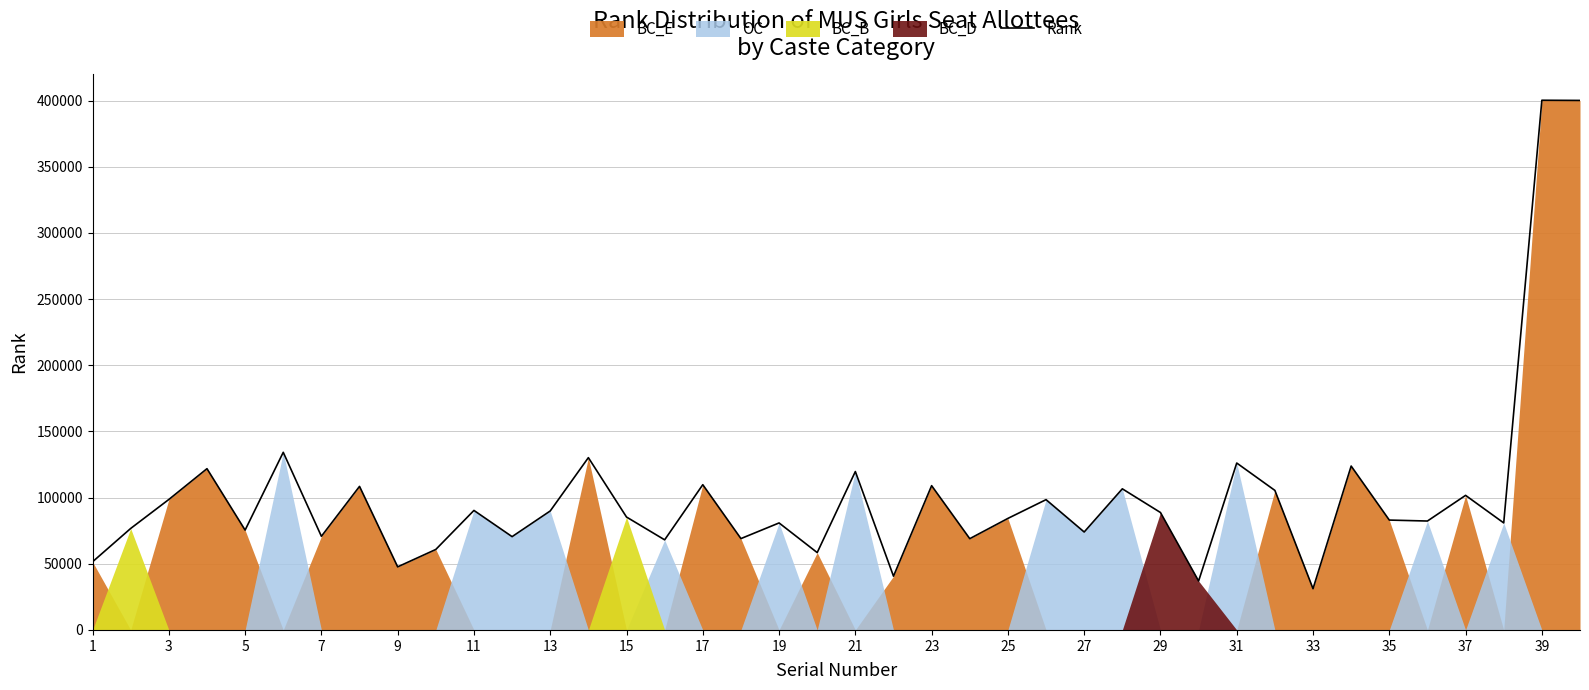

What is the highest value of the Rank series?

400205